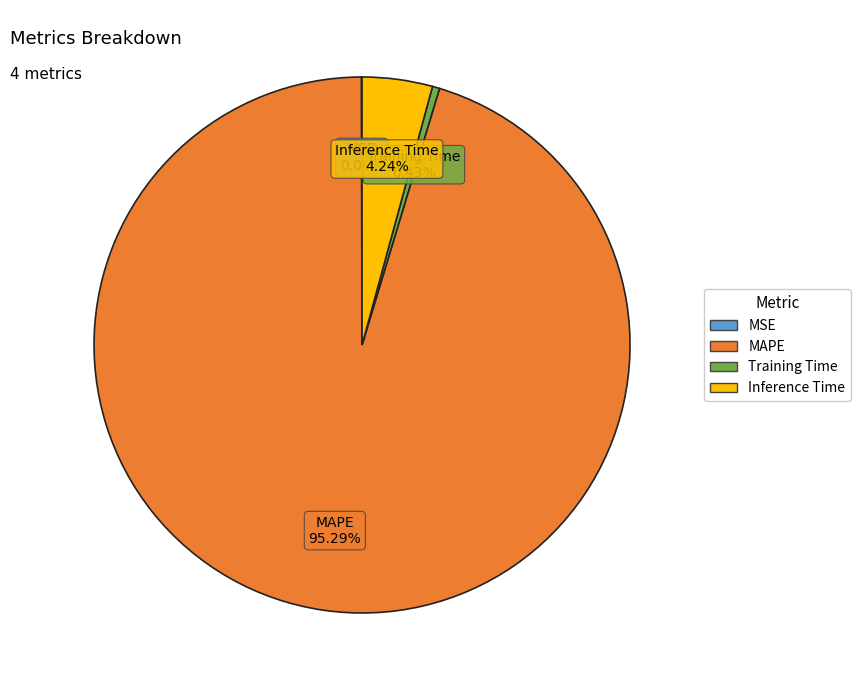

What is the largest slice in the pie chart?

MAPE